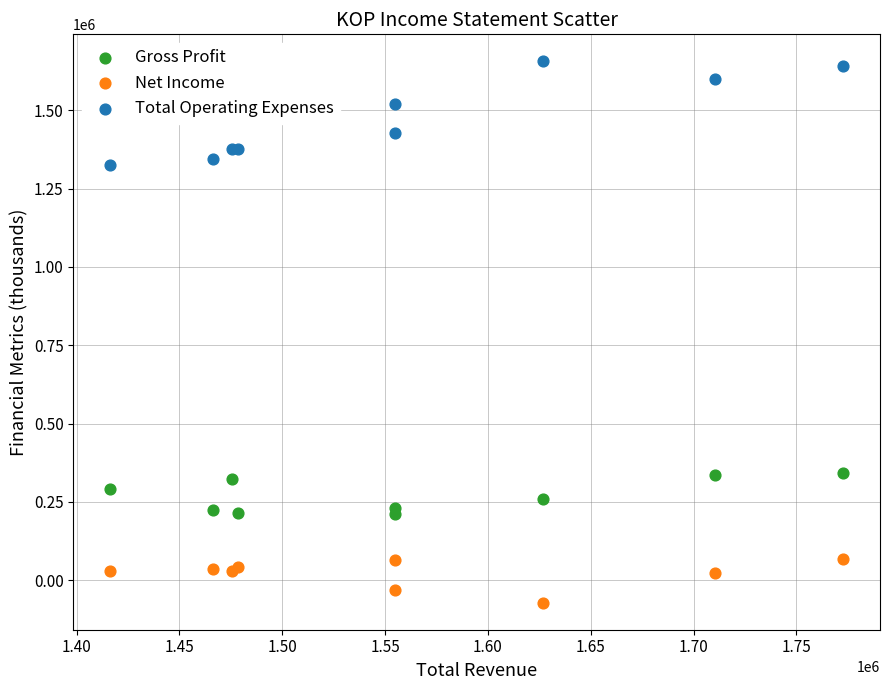

In the Total Operating Expenses series, what Y value is closest to 1491850?

1521800